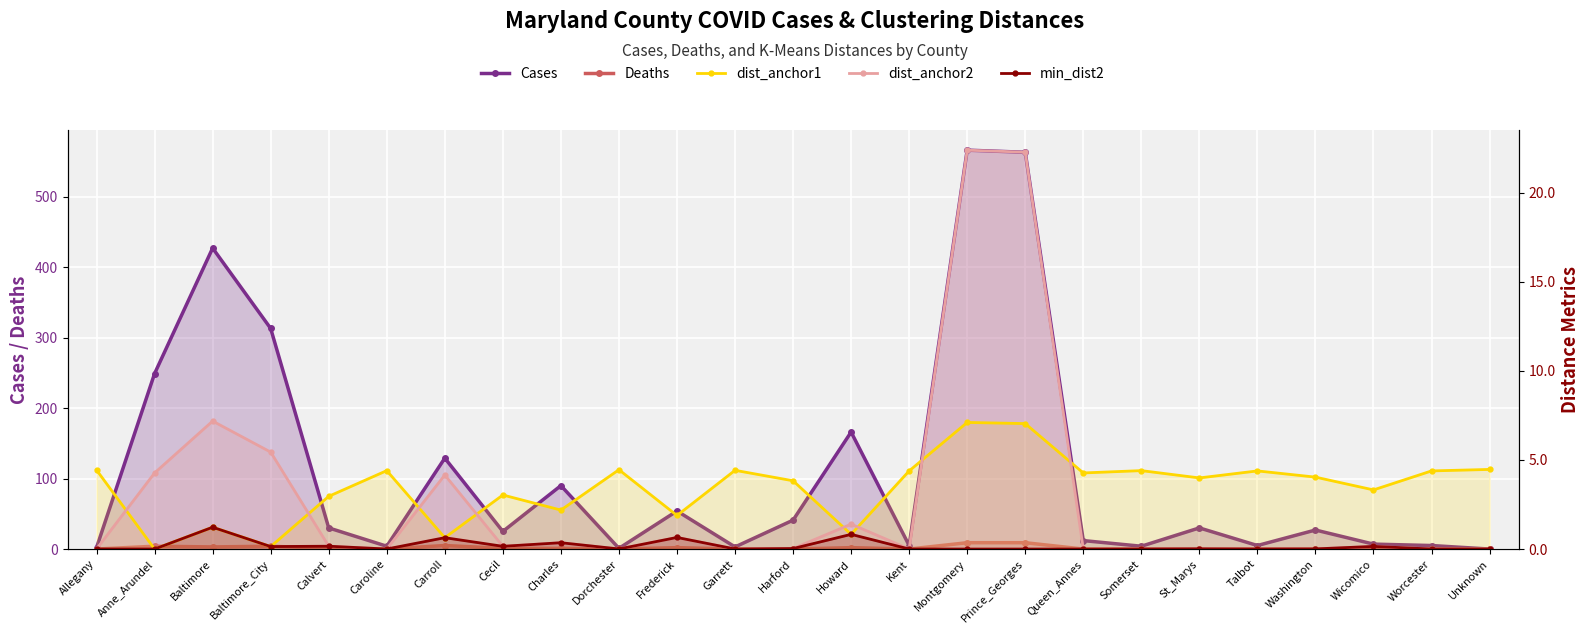

Which series has the largest total across all categories?

Cases